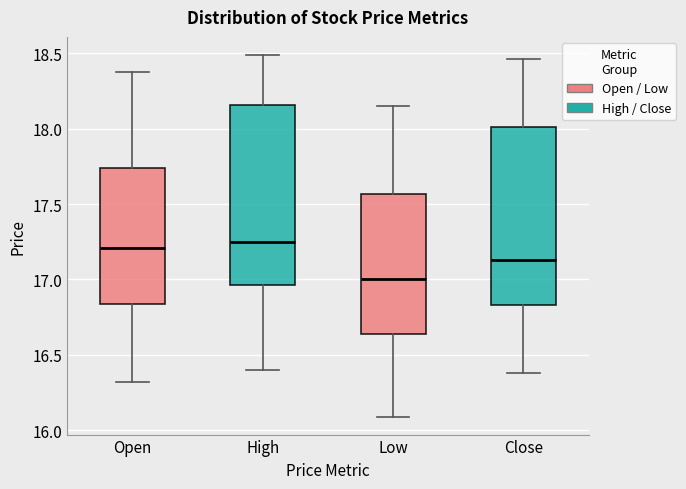

Reading left to right, read every box against the y-axis: the position of its median line, the range the box covers, and the ends of its whiskers. The values are not printed on the chart, so give them approximately, as read against the axis.

Open: median 17.20, box 16.85 to 17.75, whiskers 16.30 to 18.40
High: median 17.25, box 16.95 to 18.15, whiskers 16.40 to 18.50
Low: median 17.00, box 16.65 to 17.55, whiskers 16.10 to 18.15
Close: median 17.15, box 16.85 to 18.00, whiskers 16.40 to 18.45